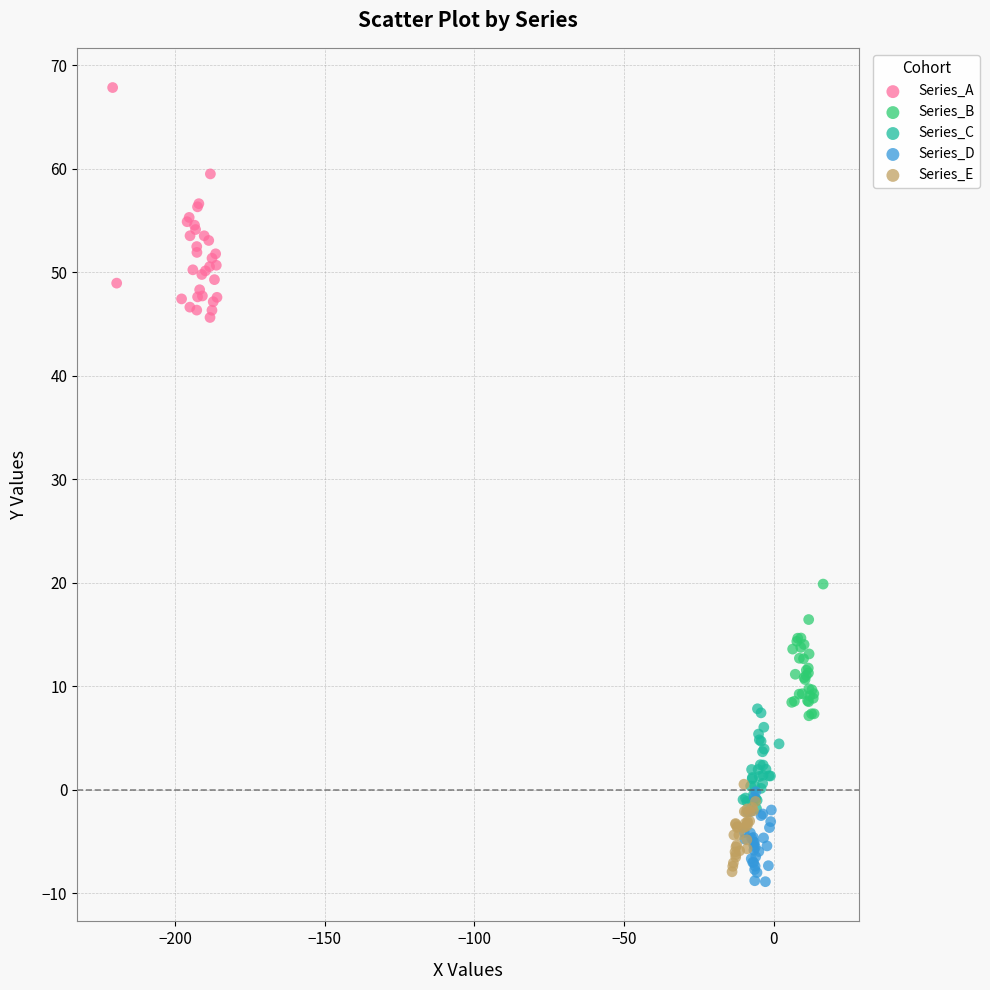

Which series contains the lowest Y value?

Series_D